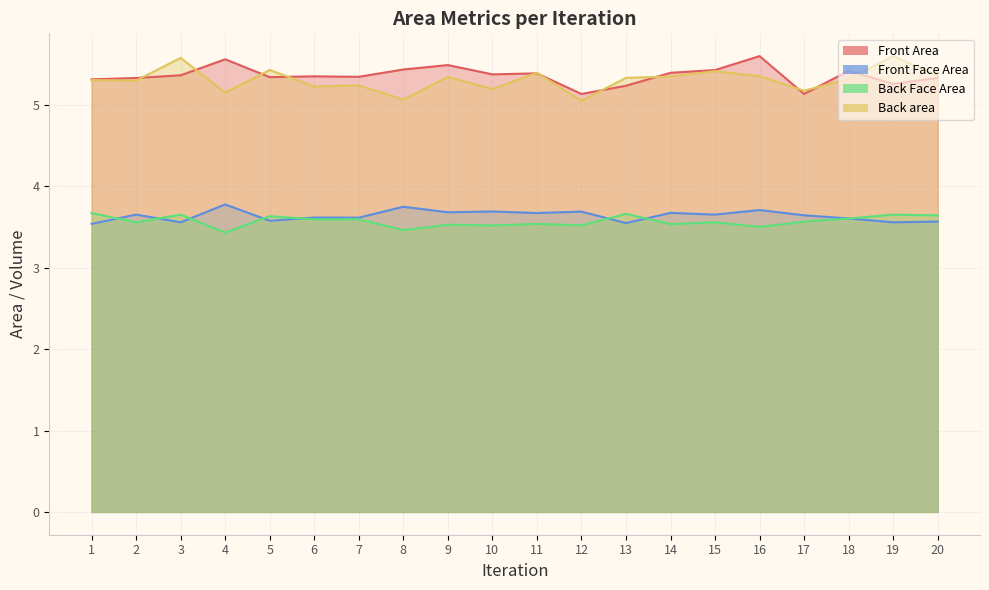

How many interior local valleys does the Back area series have?

7